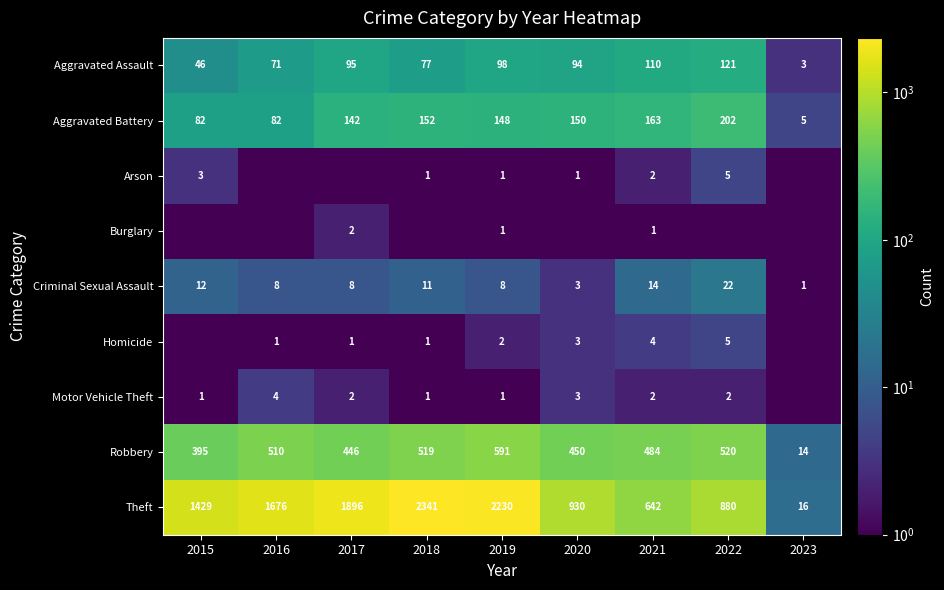

At which label is Aggravated Assault closest to 62?

2016